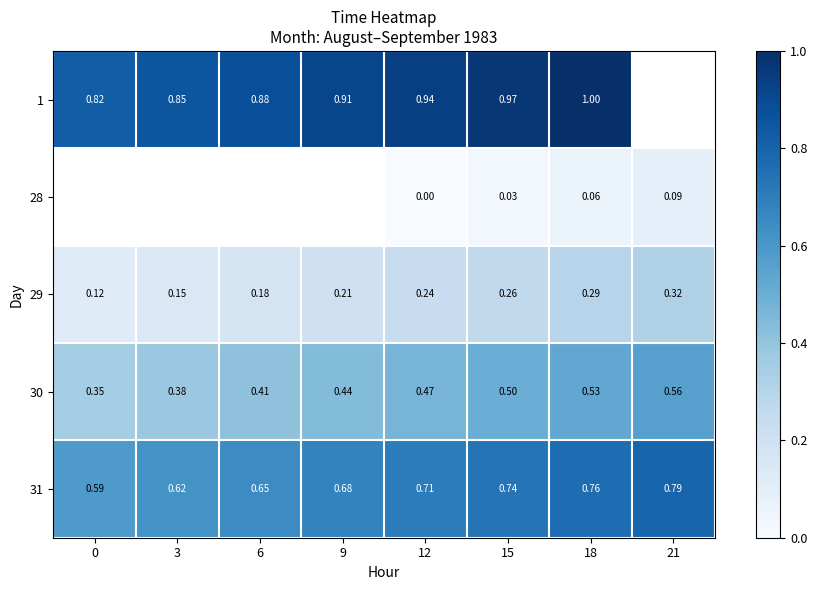

Is the value of 29 at 21 greater than the value of 31 at 0?

No